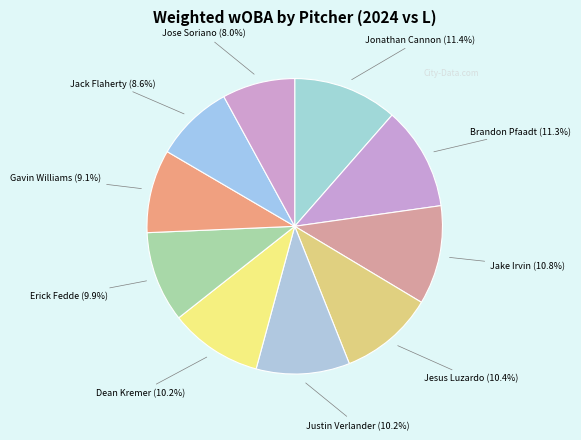

Combined, what portion of the pie is Jonathan Cannon (11.4%) and Jesus Luzardo (10.4%)?

21.8%